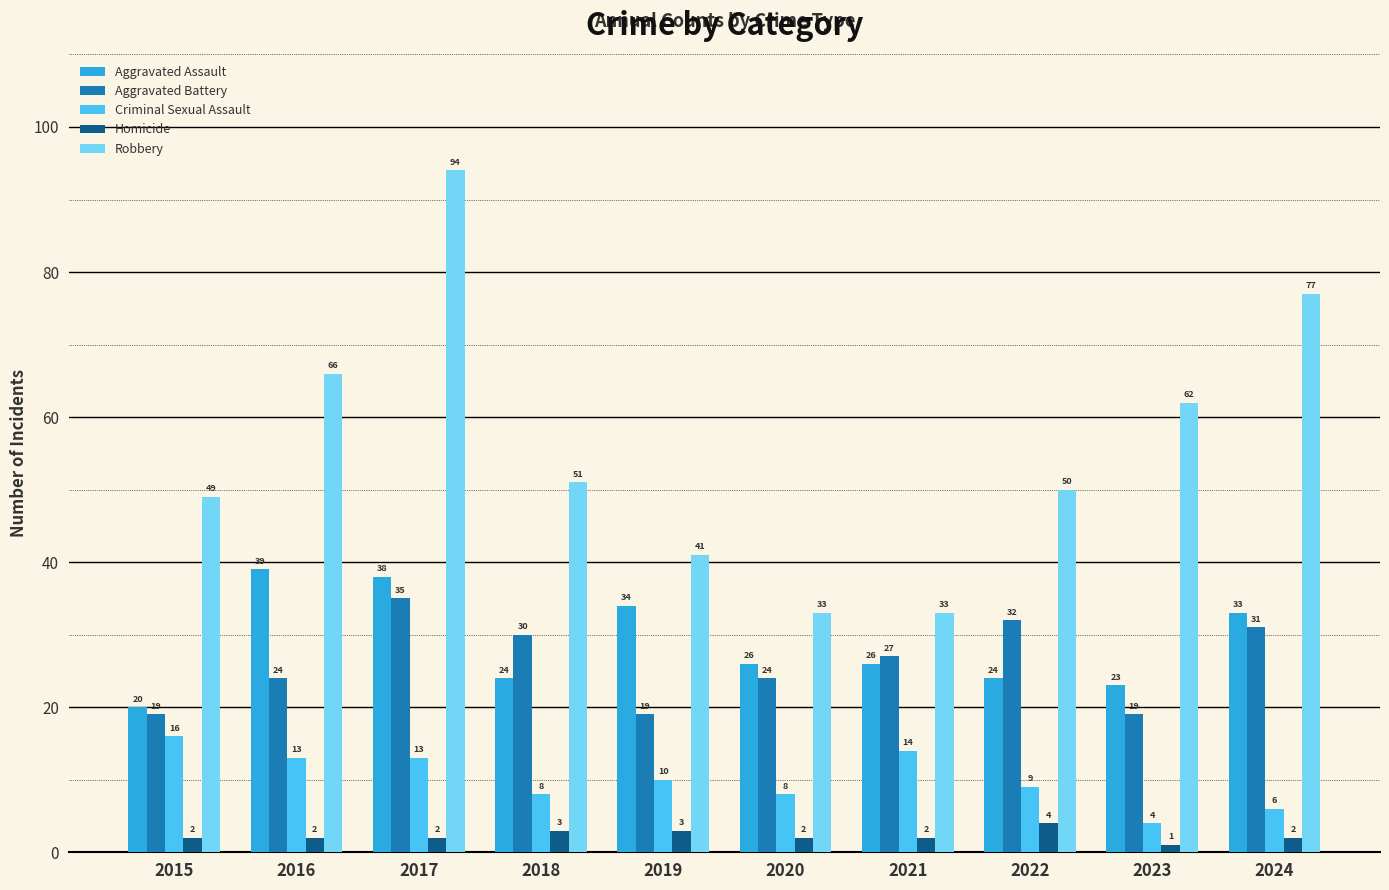

How many values in the Aggravated Battery series are below 27?

5